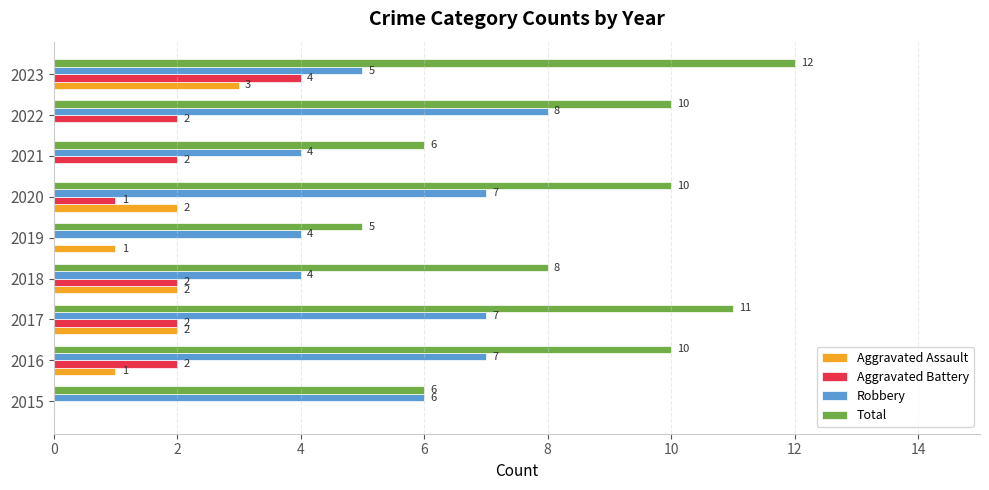

Which series has the largest total across all categories?

Total